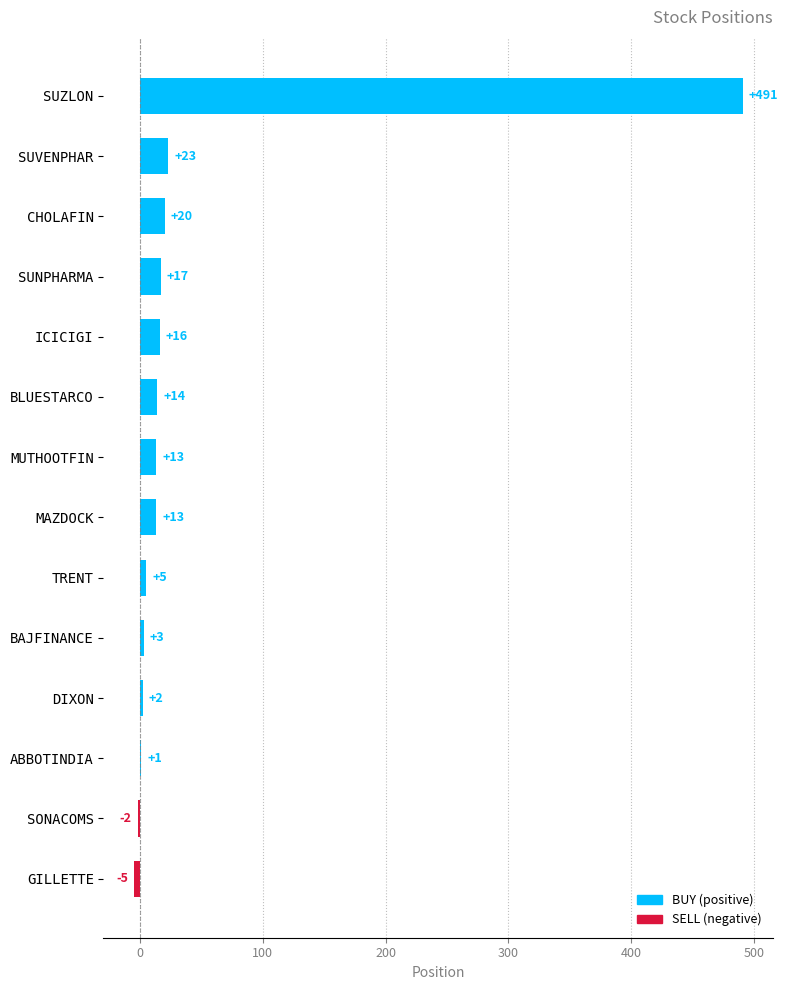

What is the change in value from ICICIGI to SUNPHARMA?

+1